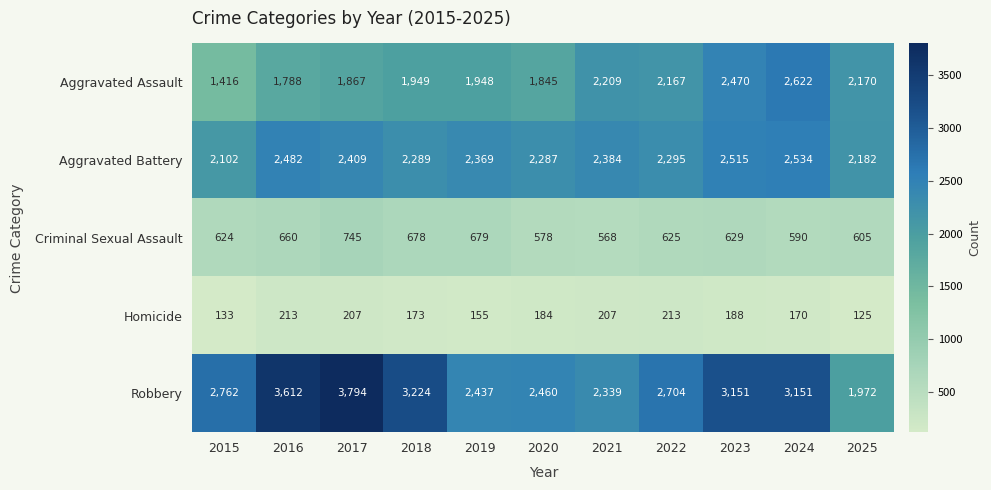

What is the sum of the Homicide values at 2015 and 2023?

321